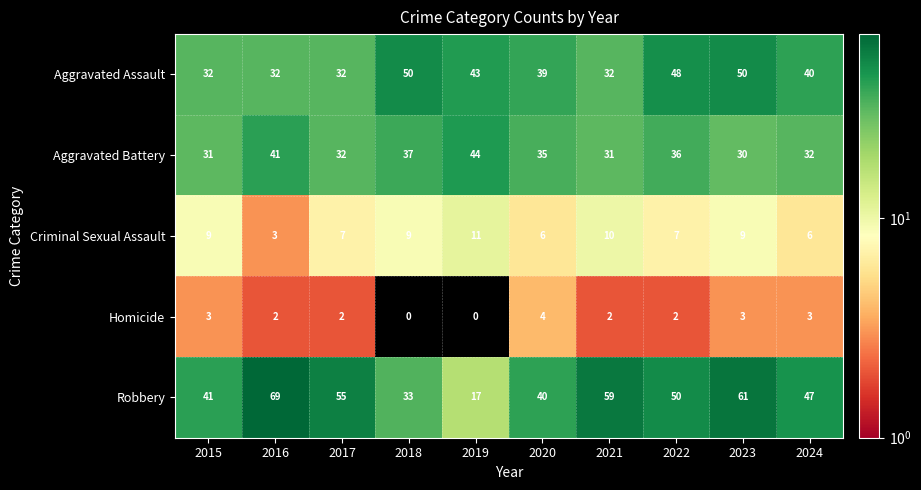

Which series has the largest range (max minus min)?

Robbery